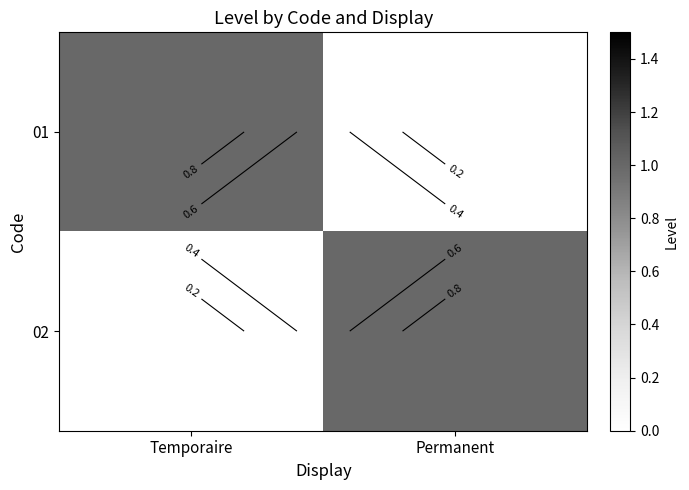

Which series has the largest total across all categories?

01